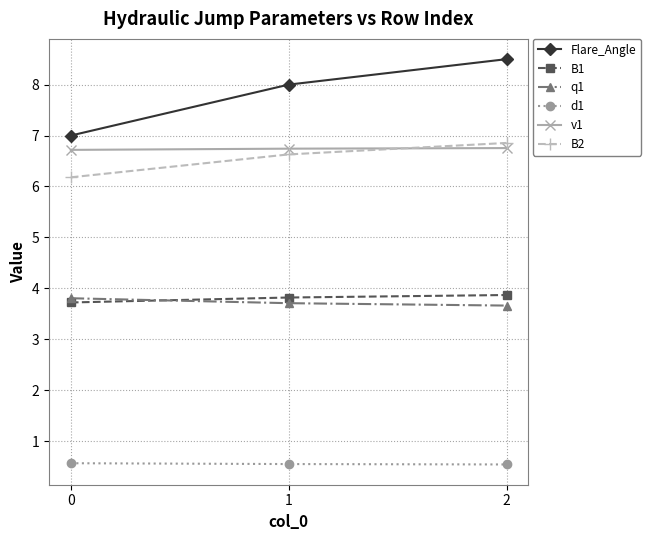

What is the highest value of the Flare_Angle series?

8.5